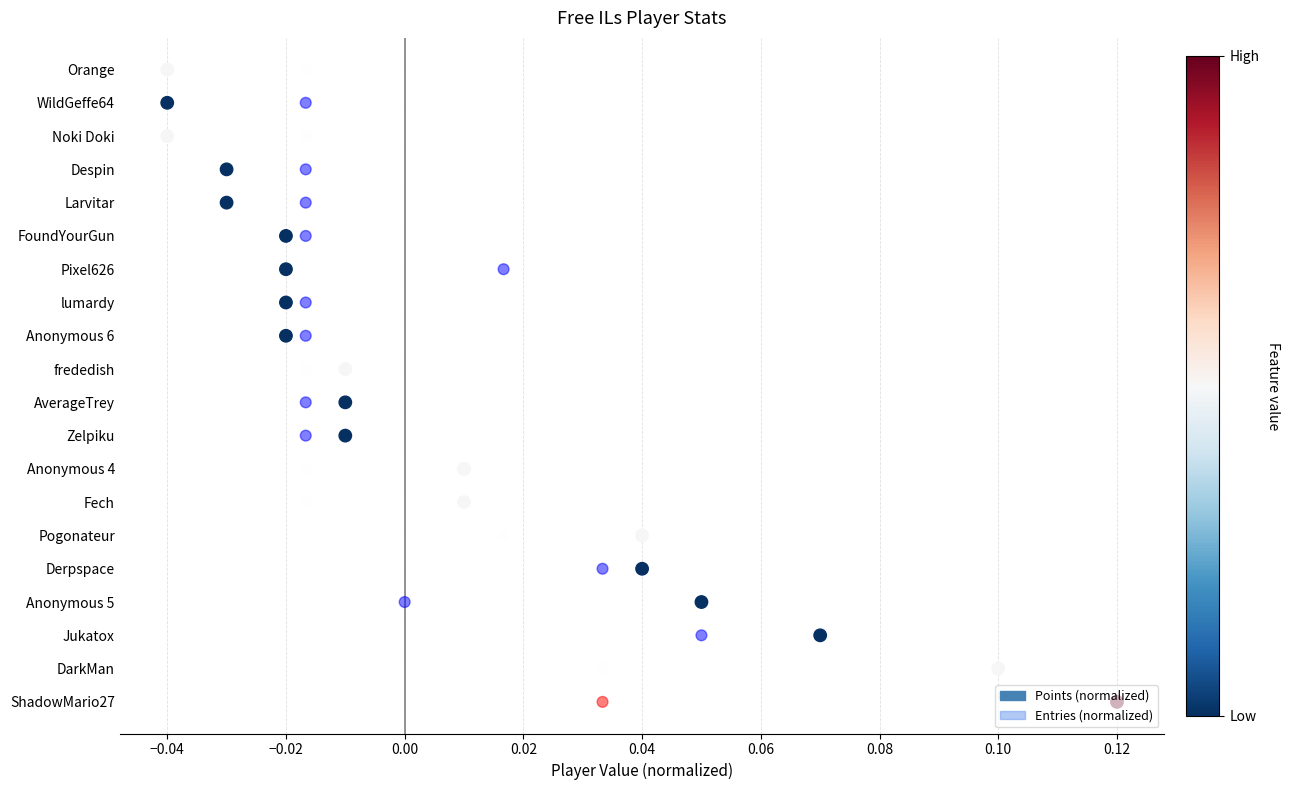

Which series reaches the minimum Y coordinate?

Points (normalized)